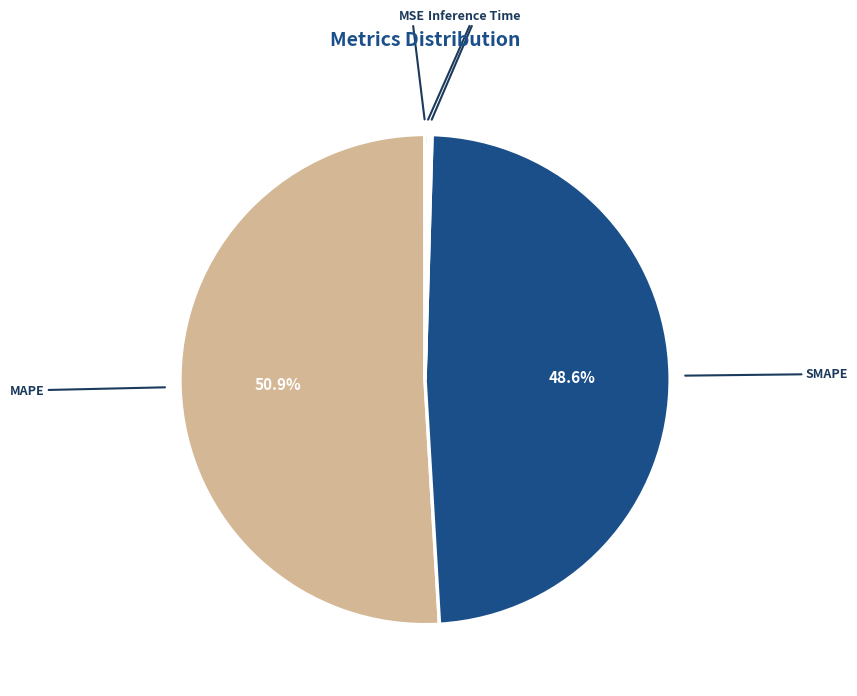

Which category has the biggest portion of the pie?

MAPE